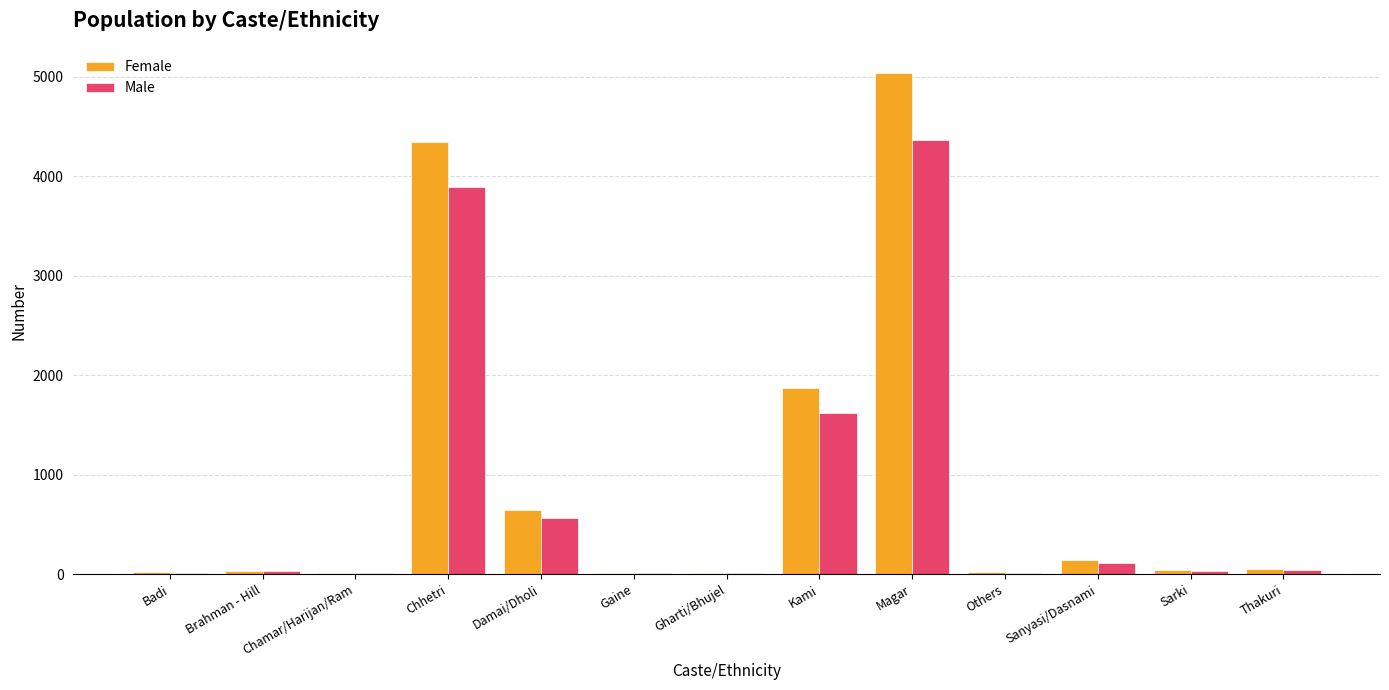

Where is Female nearest to the value 2524?

Kami